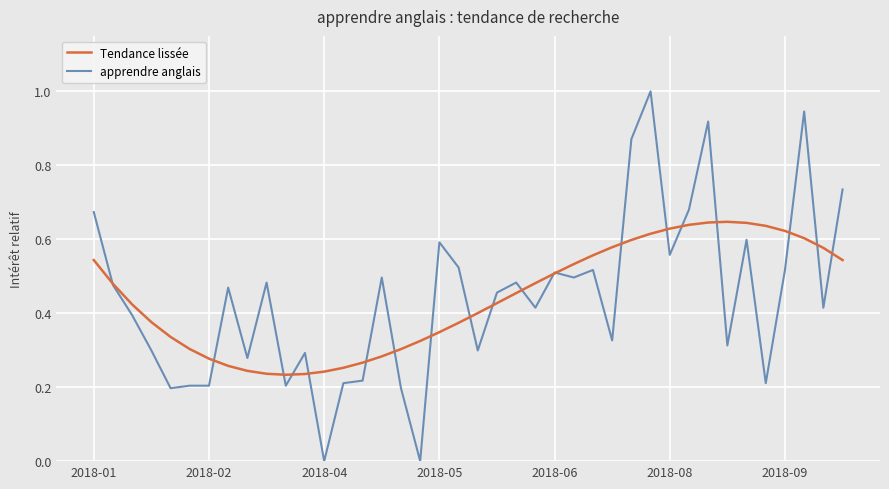

What is the maximum value for apprendre anglais?

1.0